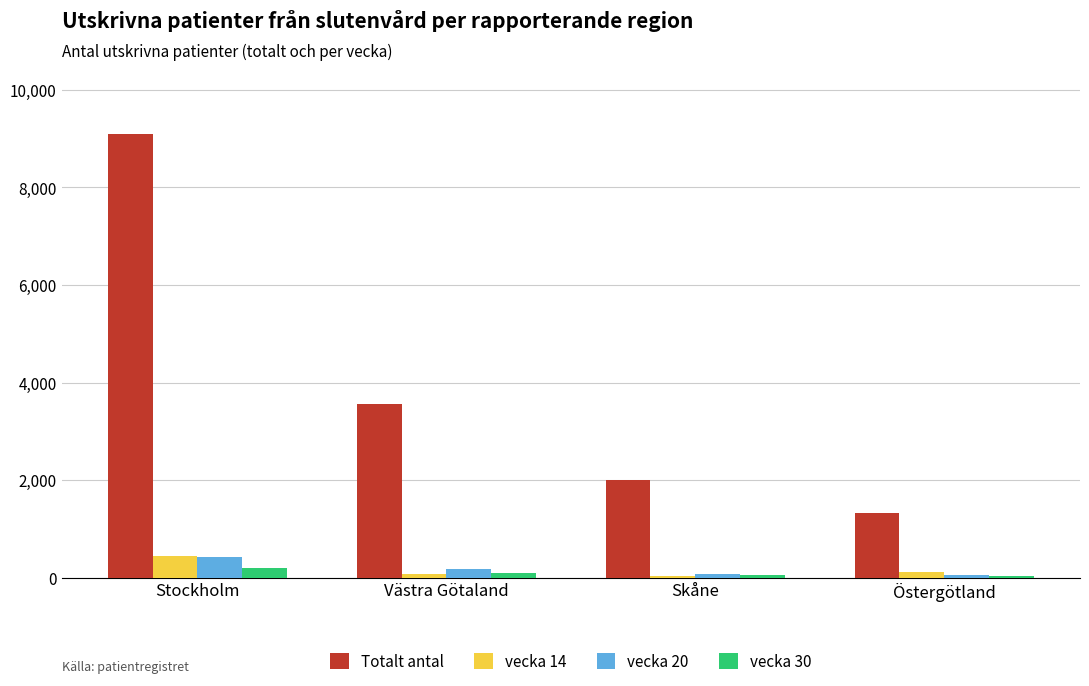

The value of Totalt antal at Västra Götaland is 3553. True or false?

True